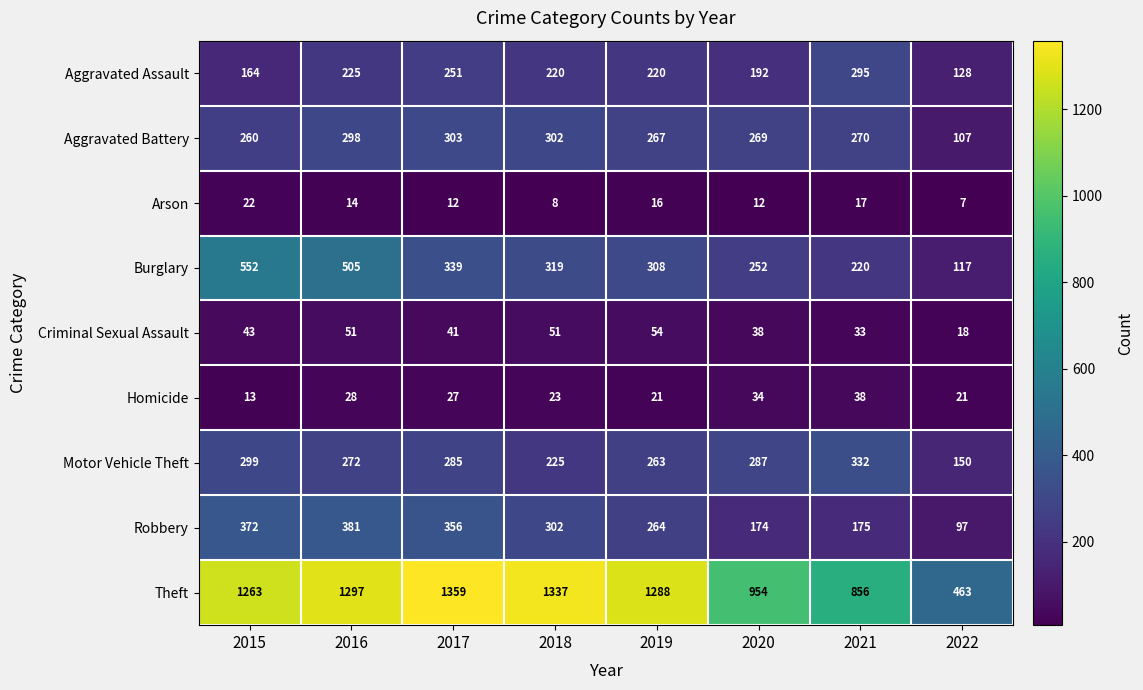

Rank the categories by Theft value from highest to lowest.

2017, 2018, 2016, 2019, 2015, 2020, 2021, 2022